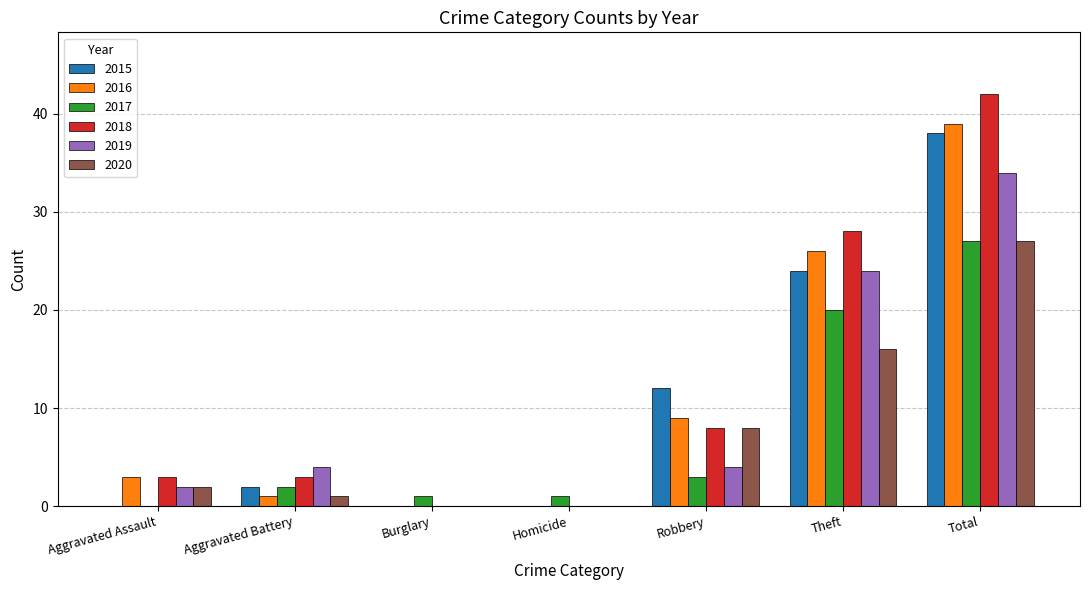

What is the maximum value shown in the chart?

42